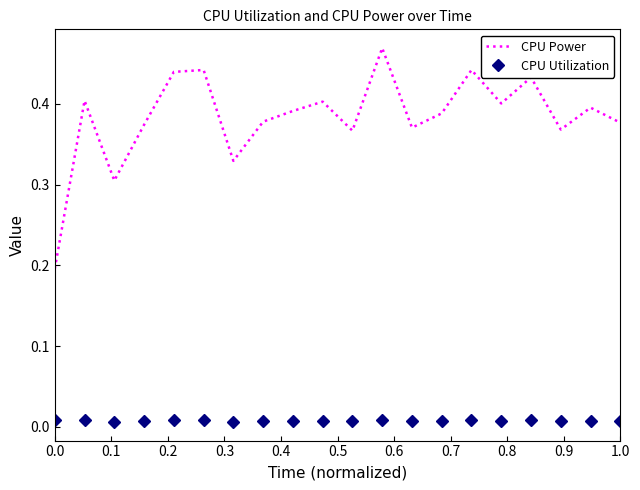

Which series has the widest spread of values?

CPU Power